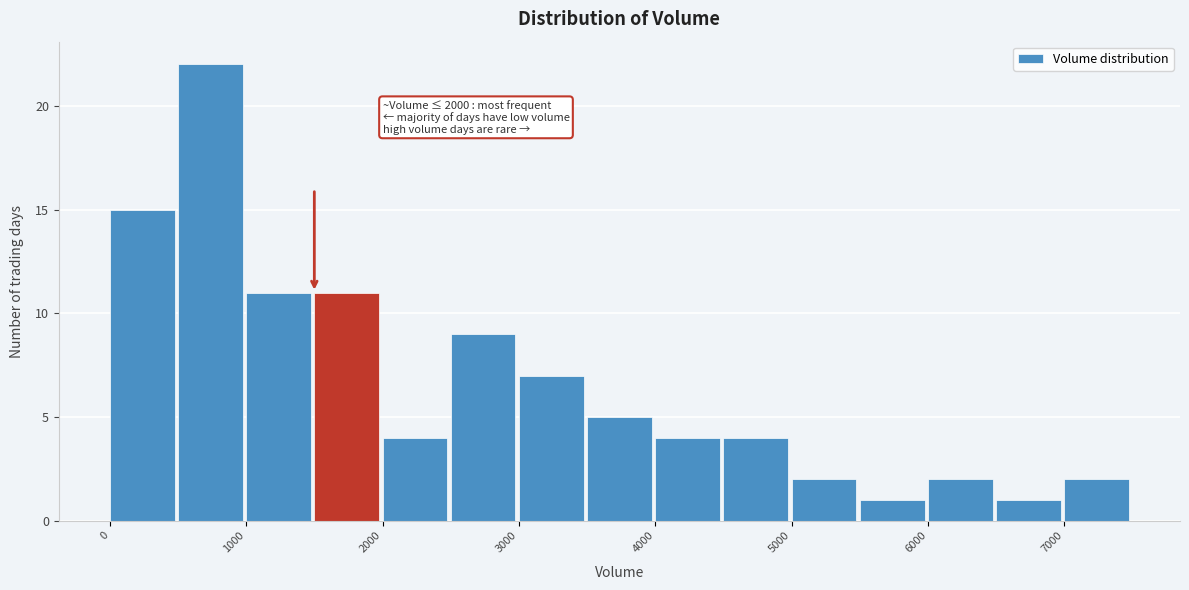

Over which range of the x-axis is the bar tallest?

500 to 1000